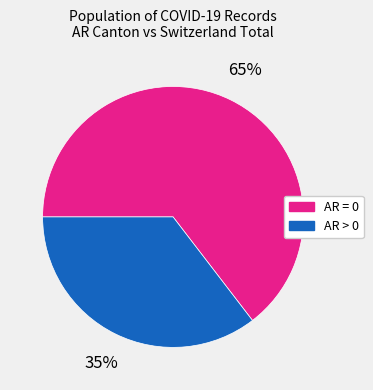

To the nearest percent, what is the combined percentage of AR = 0 and AR > 0?

100%